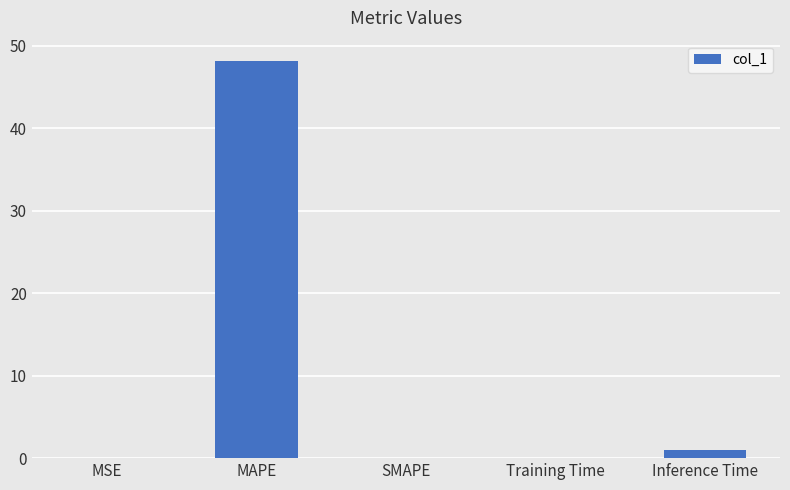

The value at SMAPE is 0.0. True or false?

True